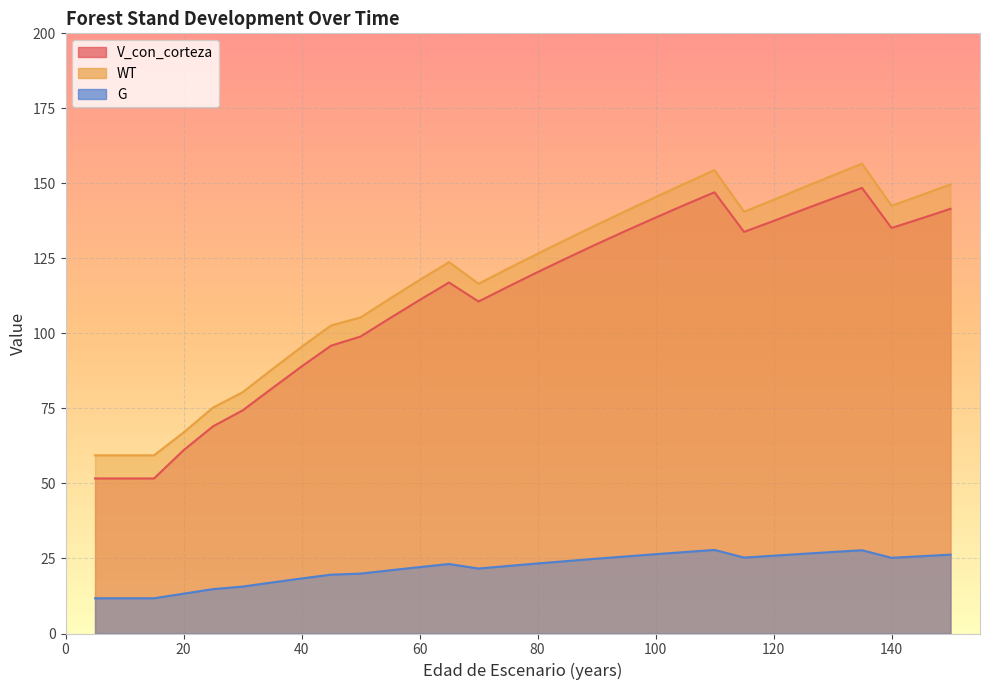

Is the value of V_con_corteza at 105 greater than the value of G at 110?

Yes